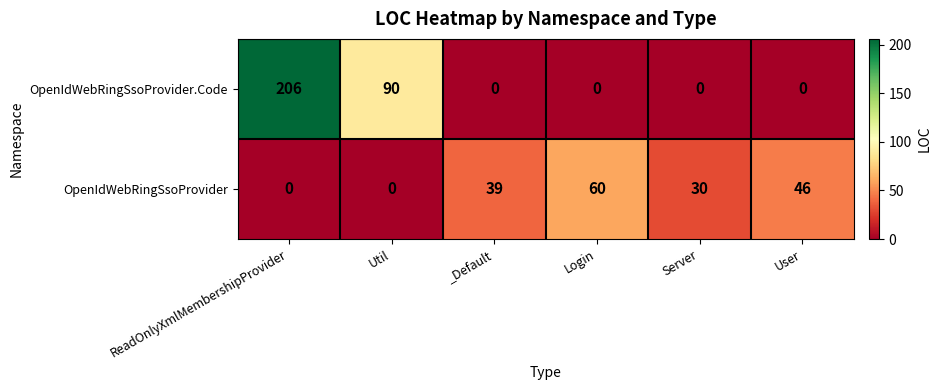

How many positive values does the OpenIdWebRingSsoProvider series have?

4